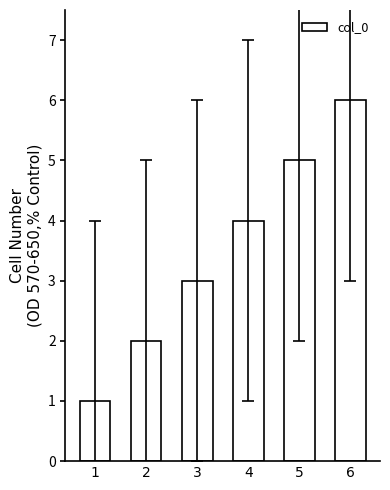

Which label corresponds to the largest value in the chart?

6